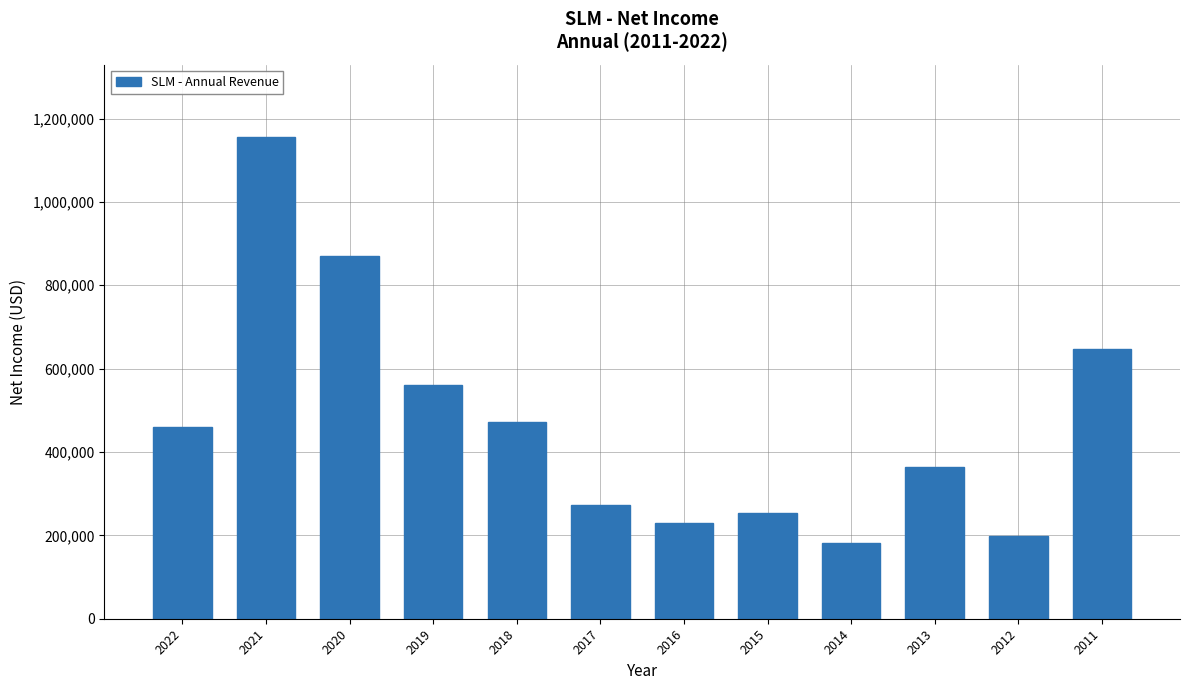

Reading left to right, list all the values displayed in this chart.

460000	1155800	871000	561400	471800	273200	229100	254700	181300	364900	198600	648000